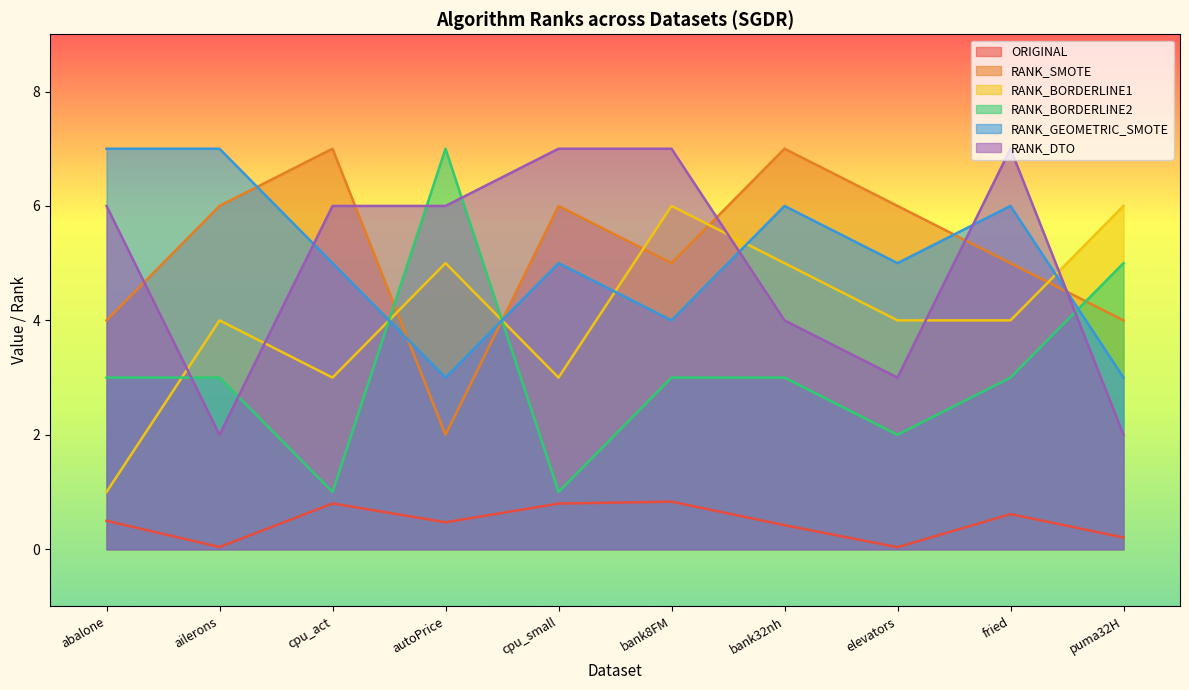

The value of ORIGINAL at fried is 0.6. True or false?

True